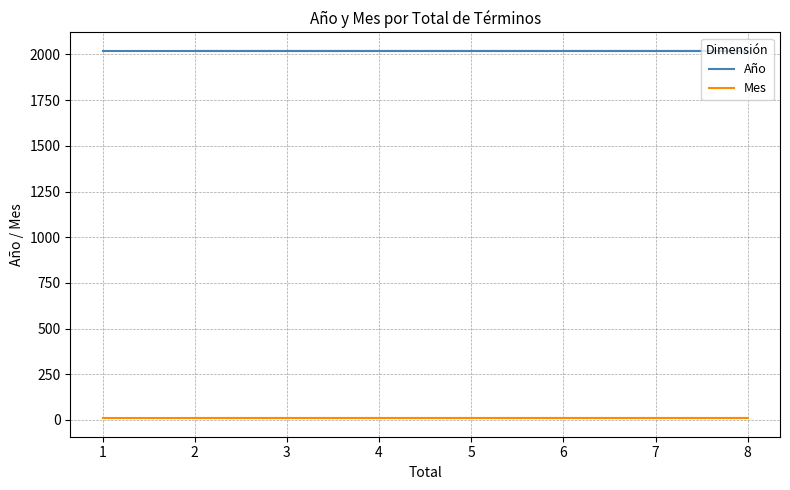

True or false: Mes and Año cross at least once.

False